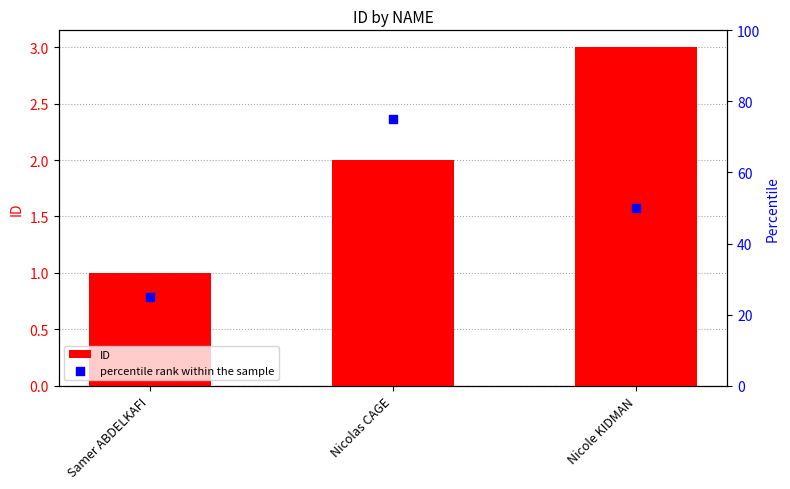

What are all the series names shown in the legend?

ID, percentile rank within the sample